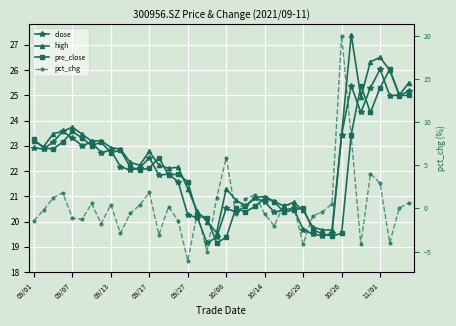

What is the difference between the second highest and minimum values in the pre_close series?

6.2